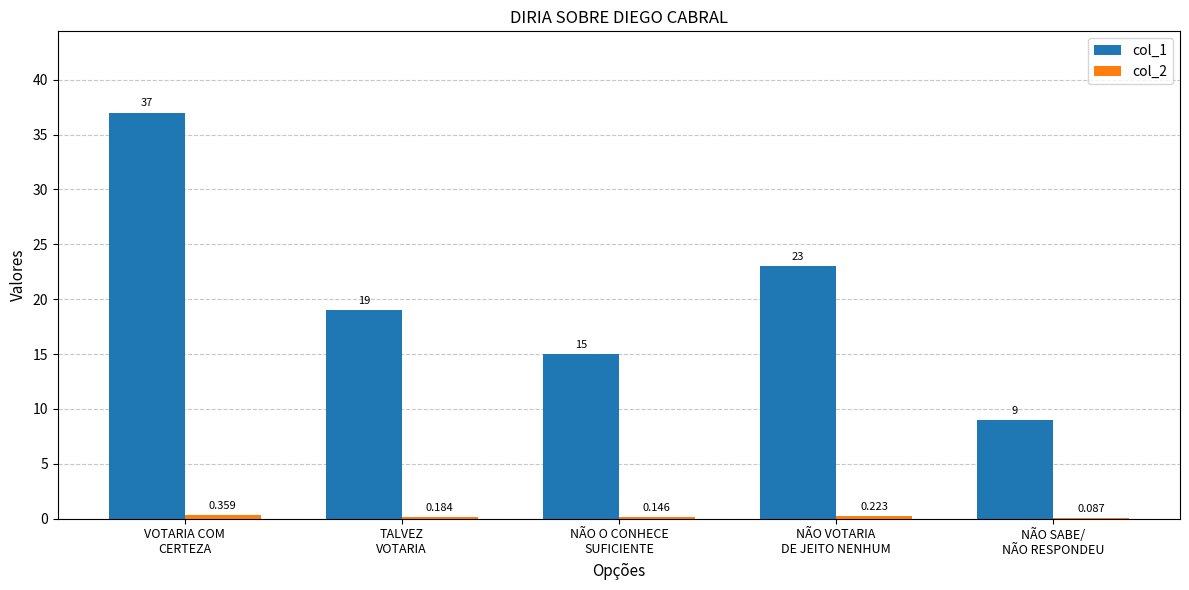

At which label does col_1 first exceed 19?

VOTARIA COM
CERTEZA